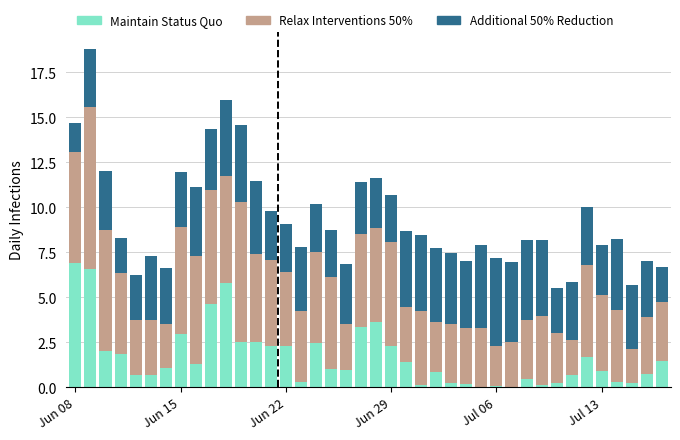

What is the sum of all Maintain Status Quo values?

67.9